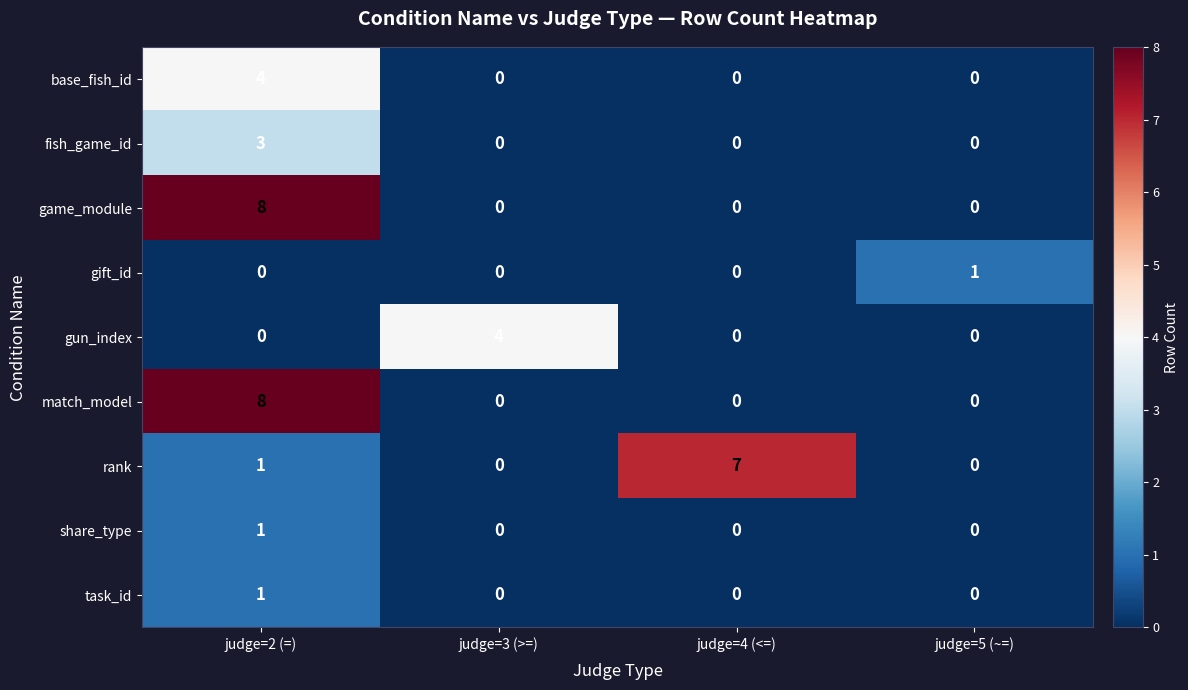

How many fish_game_id values are between 0 and 3?

4